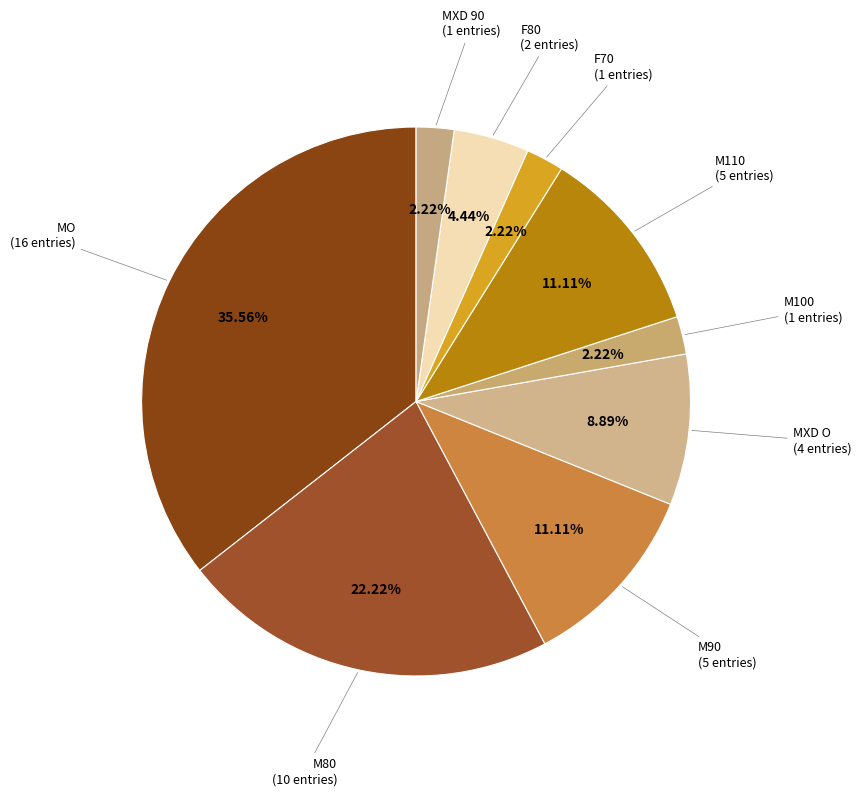

Count the number of slices in the pie.

9